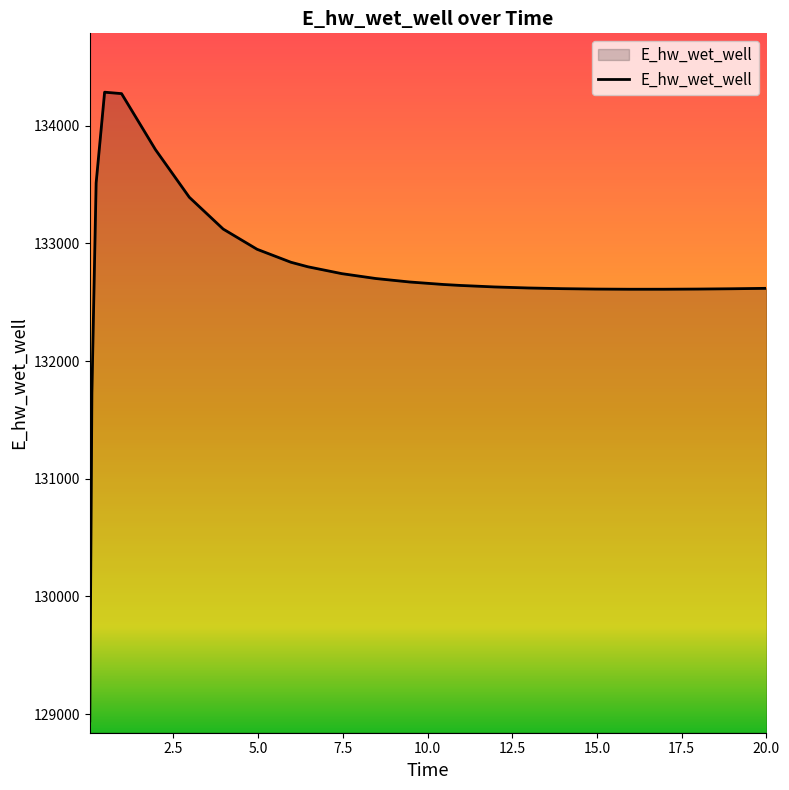

Does the chart have visible grid lines?

No